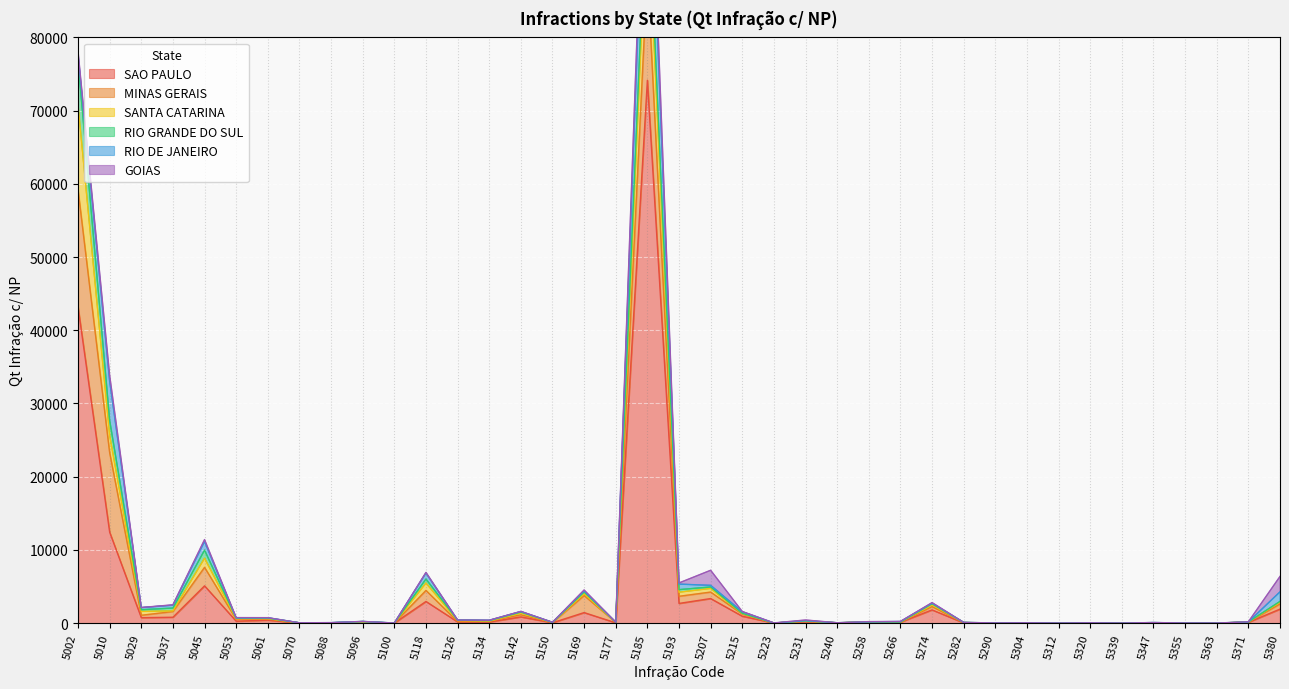

Where is the first local maximum for MINAS GERAIS?

5045